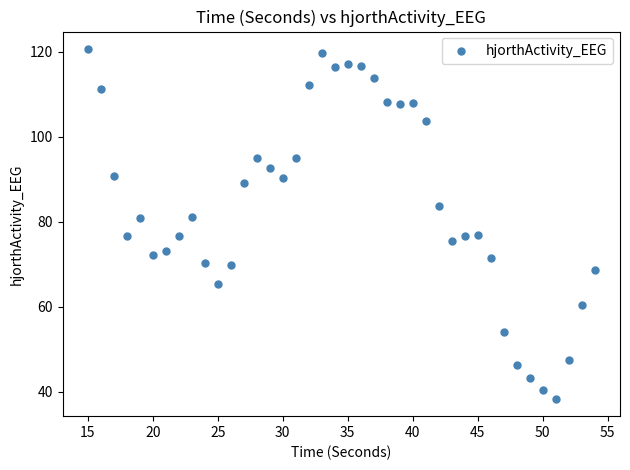

What is the range of Y values (max minus min)?

82.3